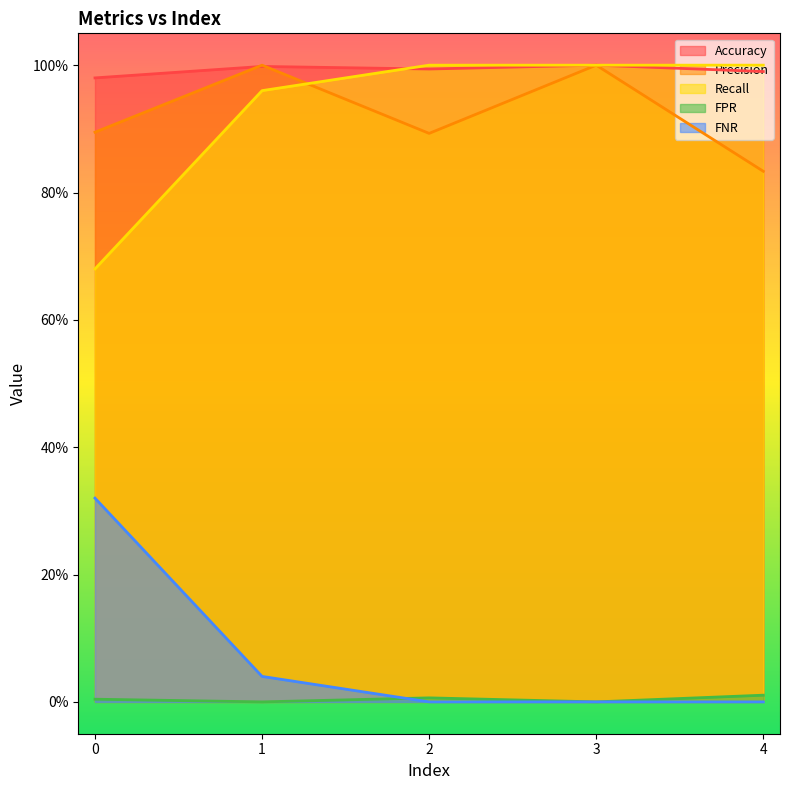

Rank the series at 1.0 from lowest to highest value.

FPR, FNR, Recall, Accuracy, Precision